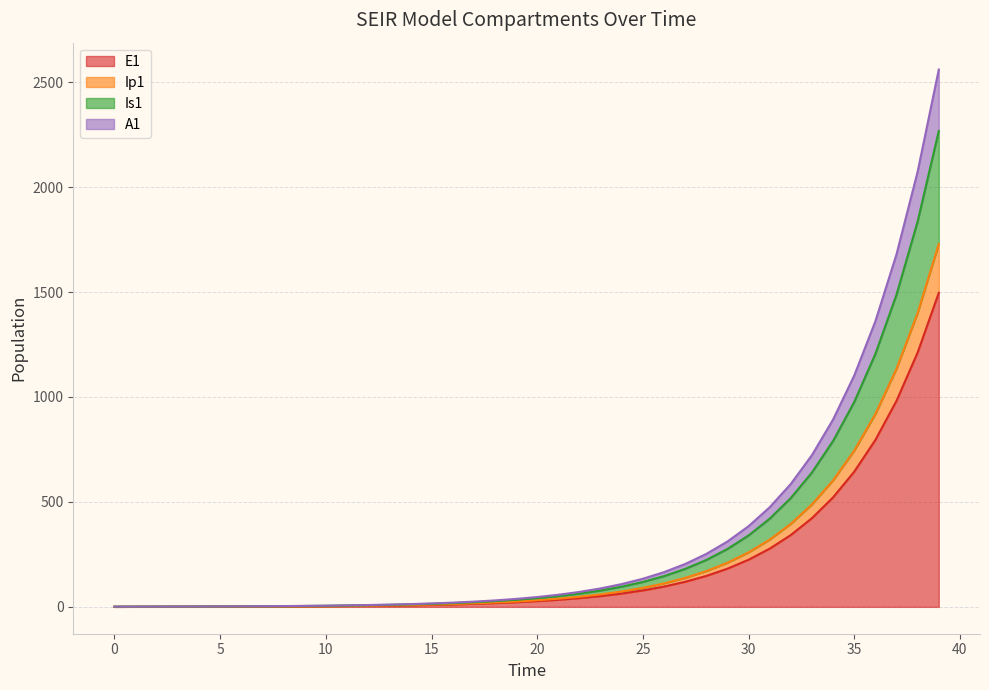

Is it true that A1 equals 3.1 at 7?

True